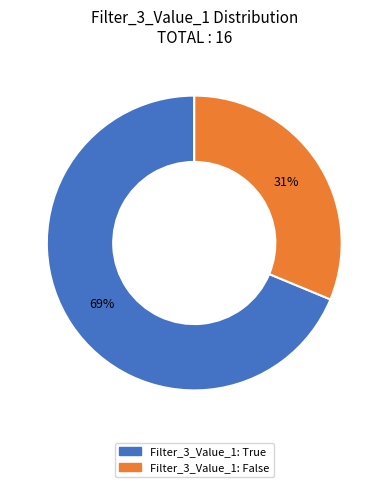

To the nearest percent, what is the average slice percentage?

50%